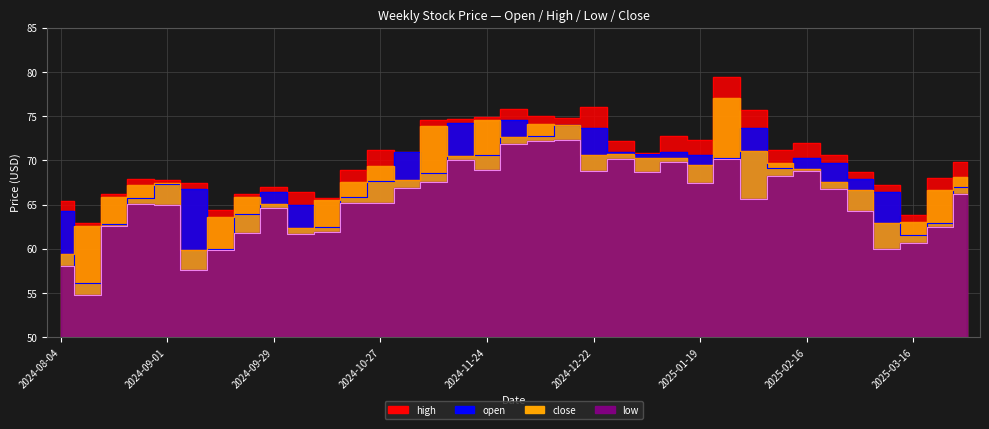

True or false: high and close cross at least once.

False